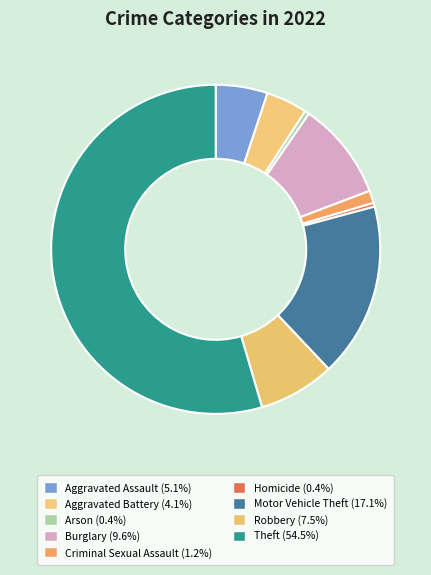

What is the change in value from Homicide to Robbery?

+116